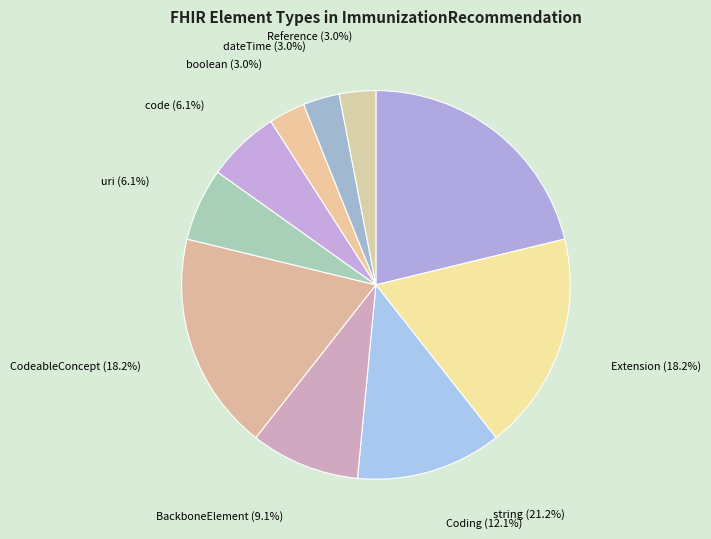

Approximately how many times larger is the value at Coding compared to uri?

2.0